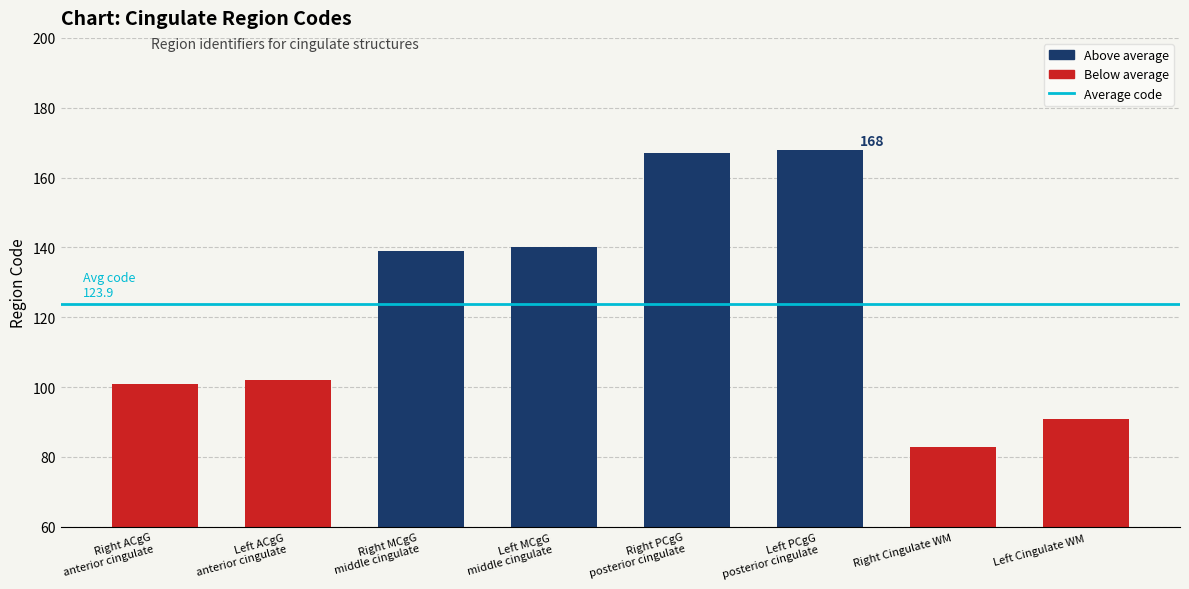

Approximately how many times larger is the value at Right MCgG
middle cingulate compared to Right ACgG
anterior cingulate?

1.4